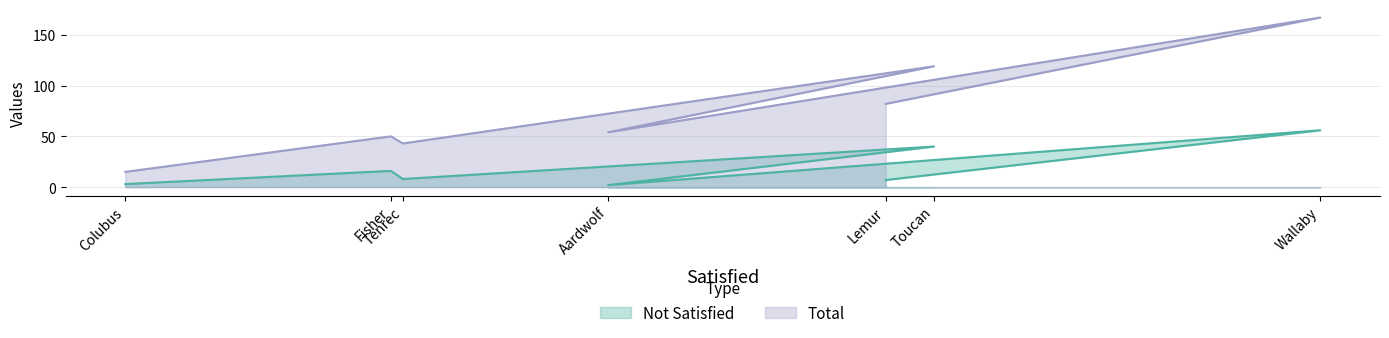

Reading left to right, list all the values displayed in this chart.

Not Satisfied: 3	16	8	40	2	56	7
Total: 15	50	43	119	54	167	82